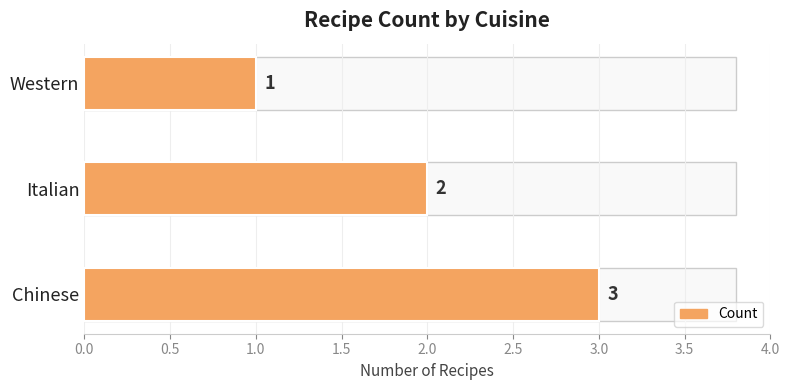

Does the chart contain any negative values?

No